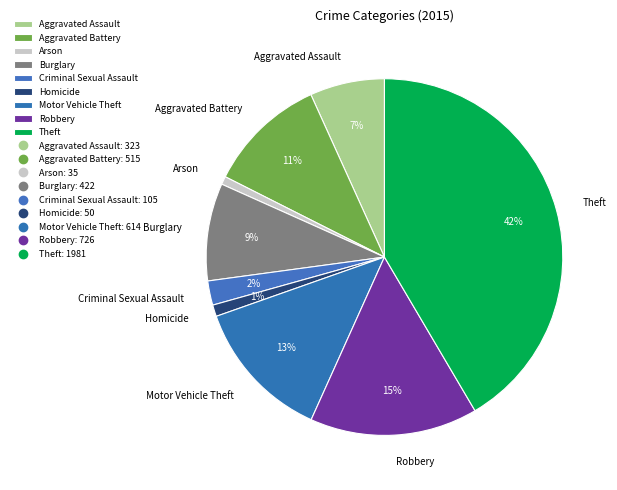

Which category has the biggest portion of the pie?

Theft